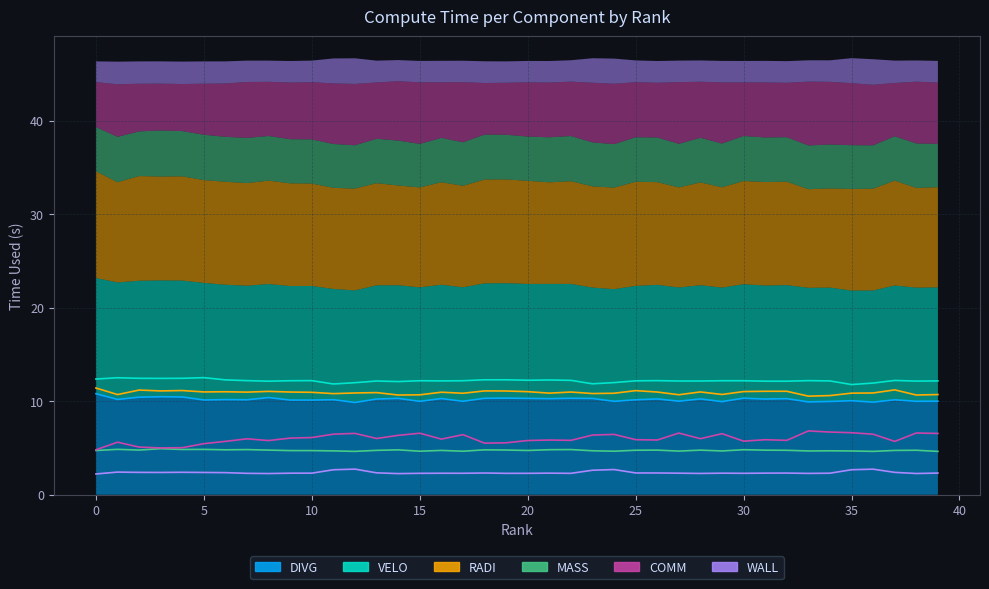

Reading left to right, list all the values displayed in this chart.

DIVG: 0=10.8	1=10.2	2=10.4	3=10.5	4=10.5	5=10.1	6=10.2	7=10.2	8=10.4	9=10.1	10=10.1	11=10.2	12=9.9	13=10.2	14=10.3	15=10.0	16=10.3	17=10.0	18=10.3	19=10.3	20=10.3	21=10.3	22=10.3	23=10.3	24=10.0	25=10.2	26=10.2	27=10.0	28=10.2	29=10.0	30=10.3	31=10.2	32=10.3	33=9.9	34=10.0	35=10.1	36=9.9	37=10.2	38=10.0	39=10.0
VELO: 0=12.4	1=12.5	2=12.5	3=12.4	4=12.5	5=12.5	6=12.3	7=12.2	8=12.2	9=12.2	10=12.2	11=11.8	12=12.0	13=12.2	14=12.1	15=12.2	16=12.2	17=12.2	18=12.3	19=12.3	20=12.2	21=12.3	22=12.2	23=11.9	24=12.0	25=12.2	26=12.2	27=12.2	28=12.2	29=12.2	30=12.2	31=12.2	32=12.2	33=12.2	34=12.2	35=11.8	36=11.9	37=12.2	38=12.2	39=12.2
RADI: 0=11.4	1=10.7	2=11.2	3=11.1	4=11.2	5=11.0	6=11.0	7=11.0	8=11.1	9=11.0	10=11.0	11=10.8	12=10.9	13=10.9	14=10.7	15=10.7	16=11.0	17=10.9	18=11.1	19=11.1	20=11.0	21=10.9	22=11.0	23=10.8	24=10.9	25=11.1	26=11.0	27=10.7	28=11.0	29=10.7	30=11.0	31=11.1	32=11.1	33=10.6	34=10.6	35=10.9	36=10.9	37=11.2	38=10.7	39=10.7
MASS: 0=4.7	1=4.9	2=4.8	3=4.9	4=4.8	5=4.8	6=4.8	7=4.8	8=4.8	9=4.7	10=4.7	11=4.7	12=4.6	13=4.8	14=4.8	15=4.7	16=4.7	17=4.7	18=4.8	19=4.8	20=4.7	21=4.8	22=4.8	23=4.7	24=4.7	25=4.8	26=4.8	27=4.7	28=4.8	29=4.7	30=4.8	31=4.8	32=4.8	33=4.7	34=4.7	35=4.7	36=4.6	37=4.7	38=4.8	39=4.6
COMM: 0=4.8	1=5.6	2=5.1	3=5.0	4=5.0	5=5.5	6=5.7	7=6.0	8=5.8	9=6.1	10=6.1	11=6.5	12=6.6	13=6.0	14=6.4	15=6.6	16=6.0	17=6.4	18=5.5	19=5.6	20=5.8	21=5.9	22=5.8	23=6.4	24=6.5	25=5.9	26=5.9	27=6.6	28=6.0	29=6.5	30=5.7	31=5.9	32=5.8	33=6.8	34=6.7	35=6.6	36=6.5	37=5.7	38=6.6	39=6.6
WALL: 0=2.2	1=2.4	2=2.4	3=2.4	4=2.4	5=2.4	6=2.4	7=2.3	8=2.3	9=2.3	10=2.3	11=2.7	12=2.7	13=2.3	14=2.3	15=2.3	16=2.3	17=2.3	18=2.3	19=2.3	20=2.3	21=2.3	22=2.3	23=2.6	24=2.7	25=2.3	26=2.3	27=2.3	28=2.3	29=2.3	30=2.3	31=2.3	32=2.3	33=2.3	34=2.3	35=2.7	36=2.7	37=2.4	38=2.3	39=2.3